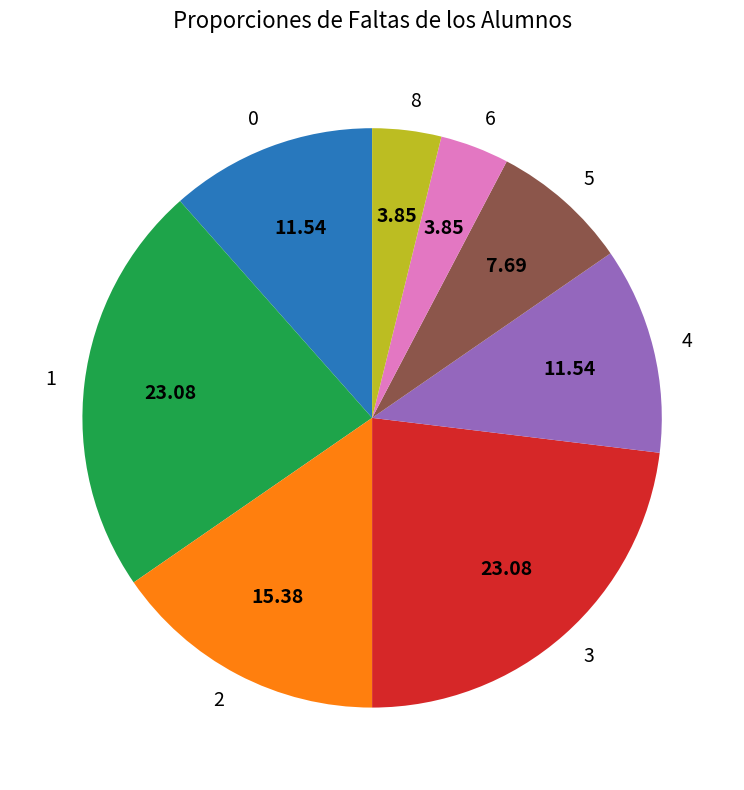

Combined, do 6 and 3 account for over 50%?

No